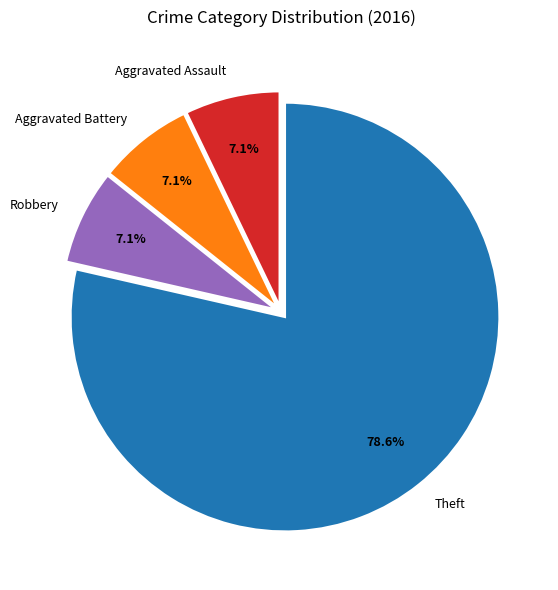

To the nearest percent, what percentage of the pie is Robbery?

7%